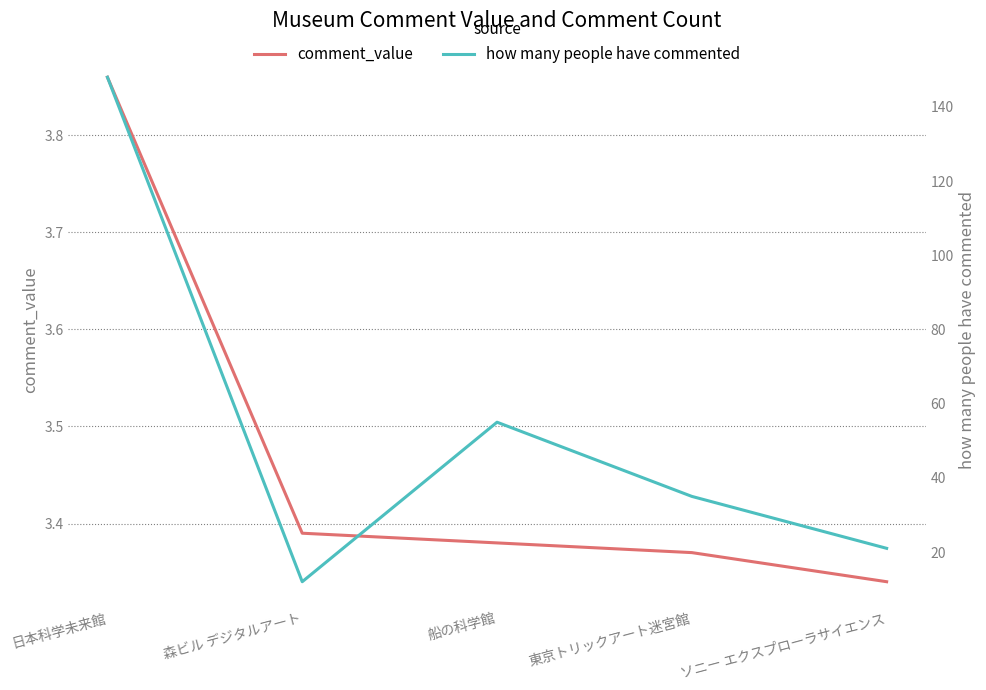

How many data points in how many people have commented are above 35?

2